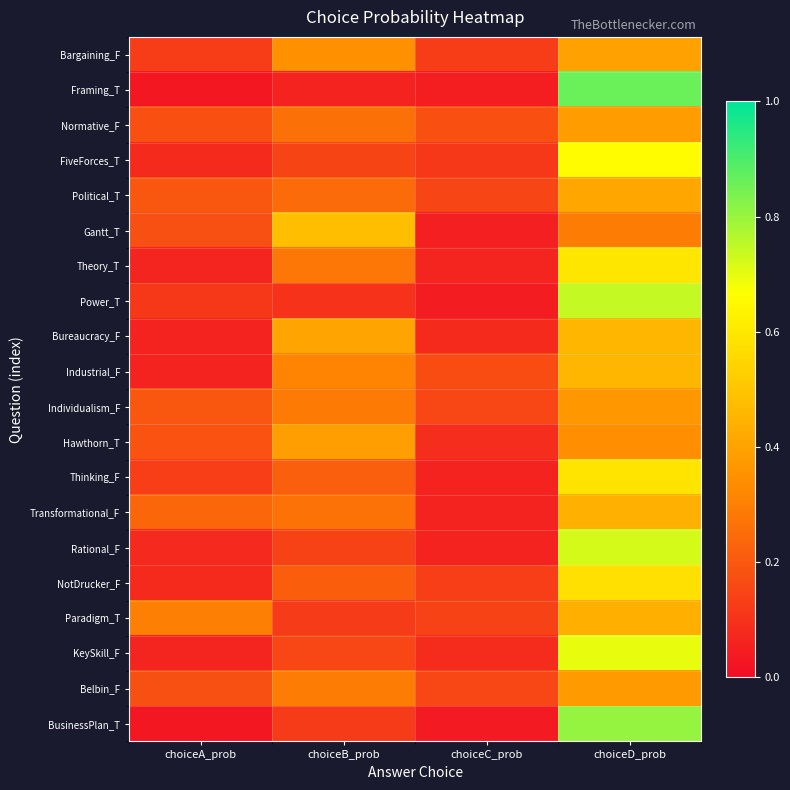

Which category has the lowest value across all series?

choiceA_prob